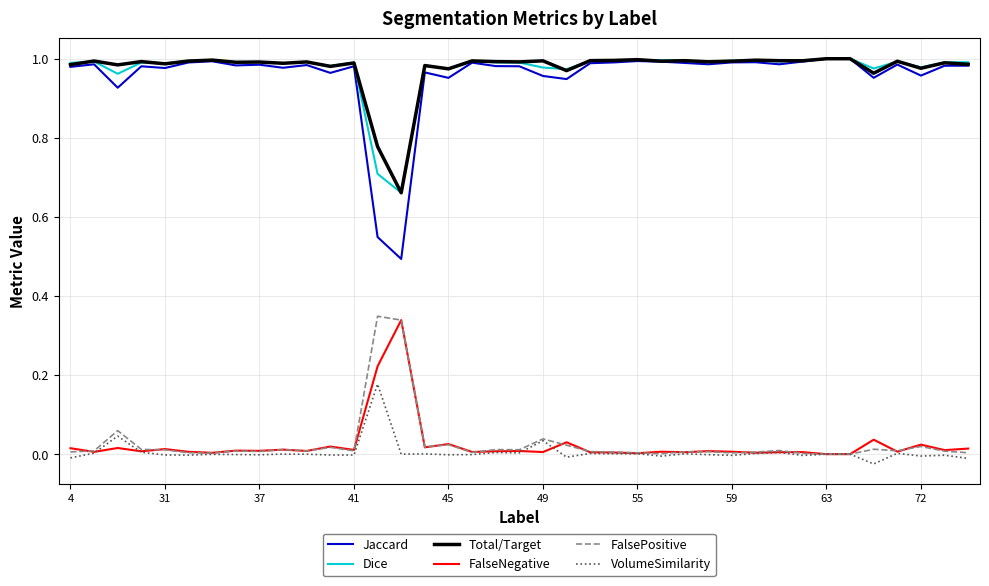

True or false: FalsePositive and Jaccard cross at least once.

False